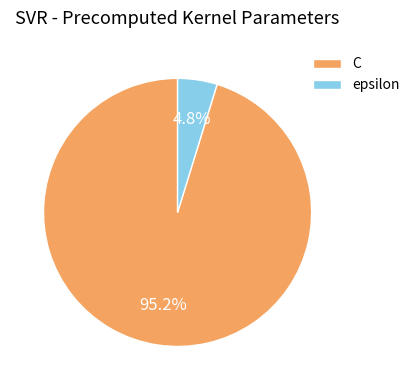

Count the number of slices in the pie.

2